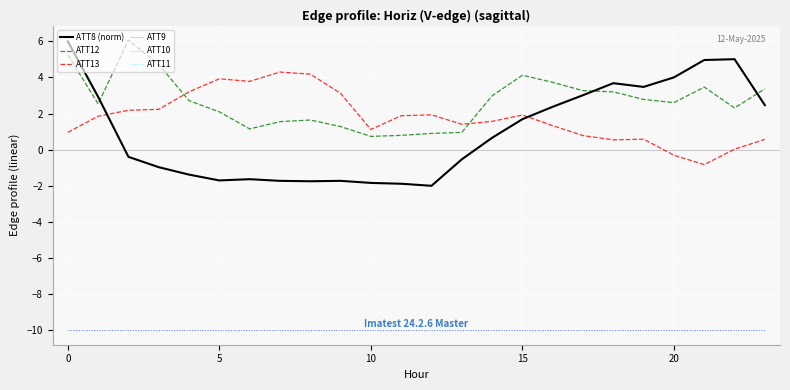

At how many categories does at least one series exceed -4?

24